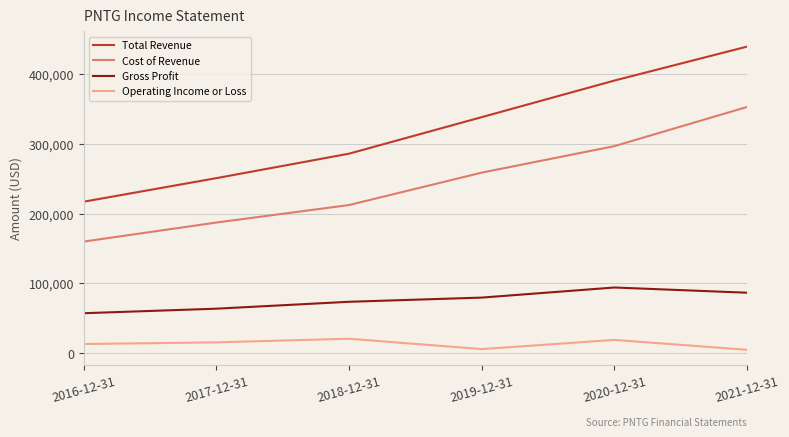

At which label does Gross Profit reach its minimum?

2016-12-31